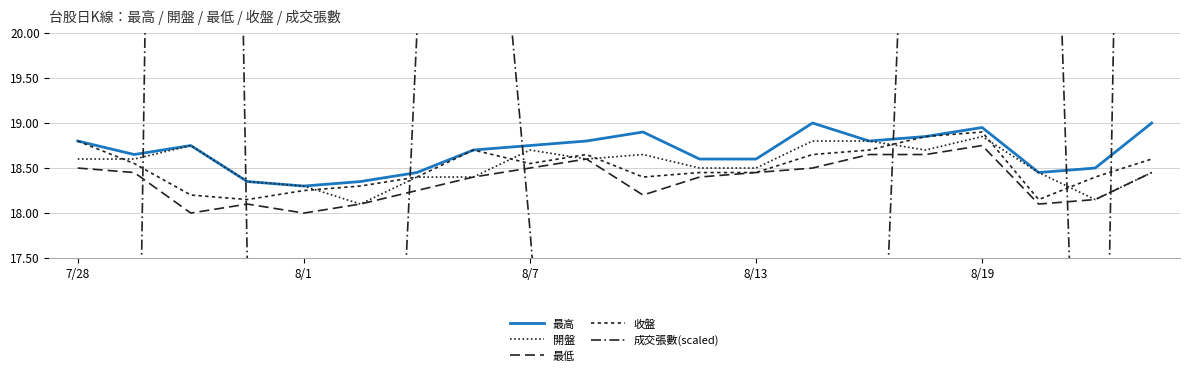

How many 最低 values are between 18 and 19?

20